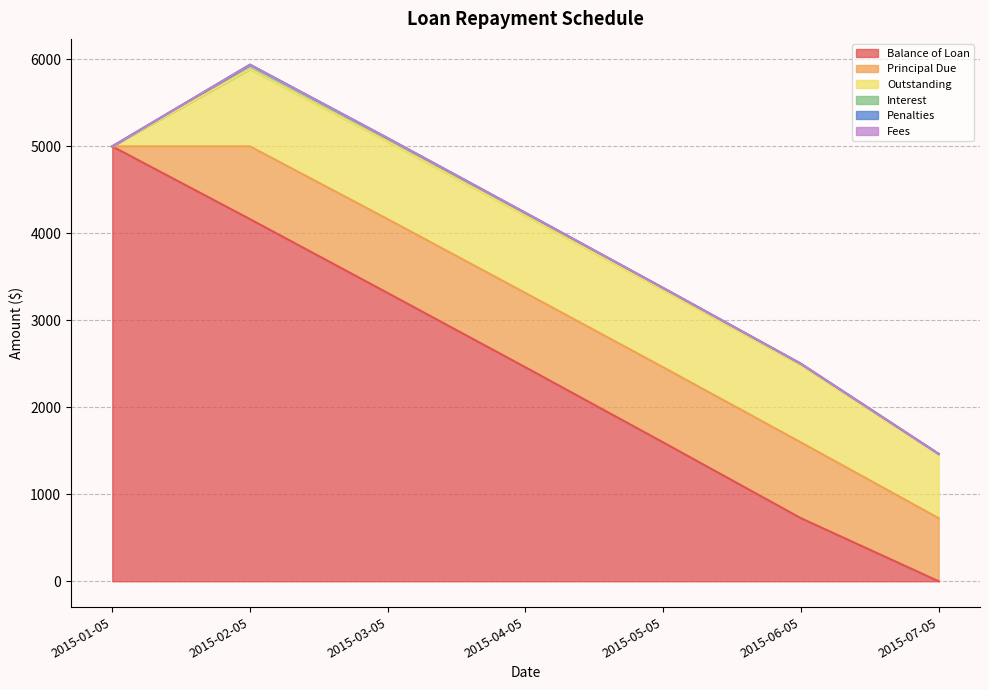

What is the total value across all series at 2015-04-05?

4235.4